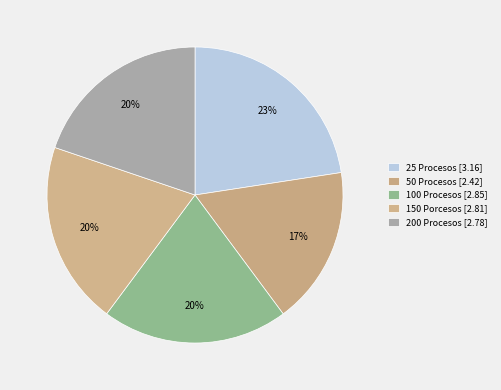

To the nearest percent, what portion does 150 Porcesos represent?

20%